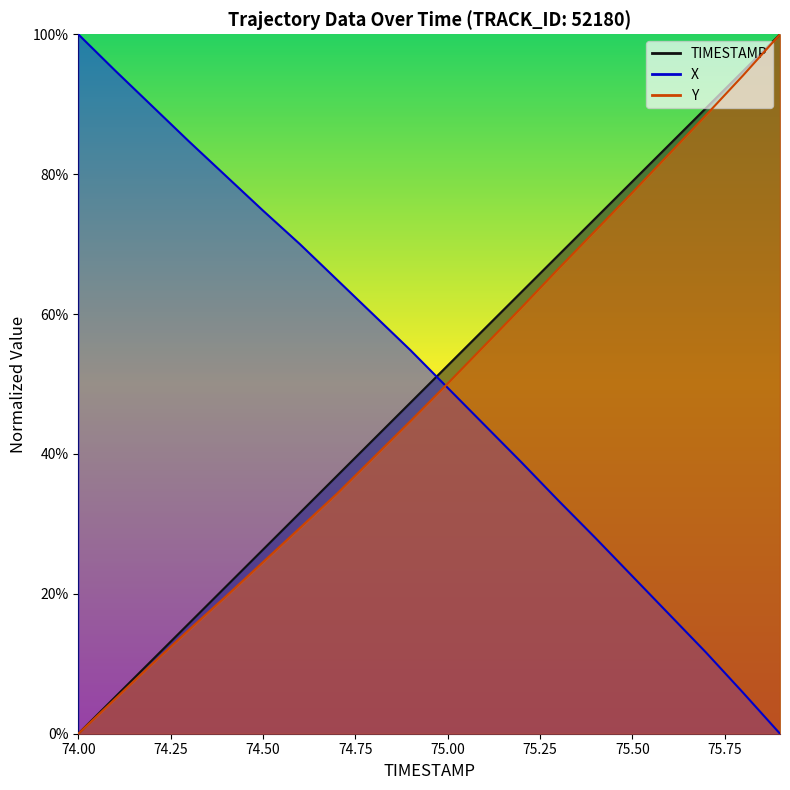

The value of Y at 74.5 is 36.8. True or false?

False